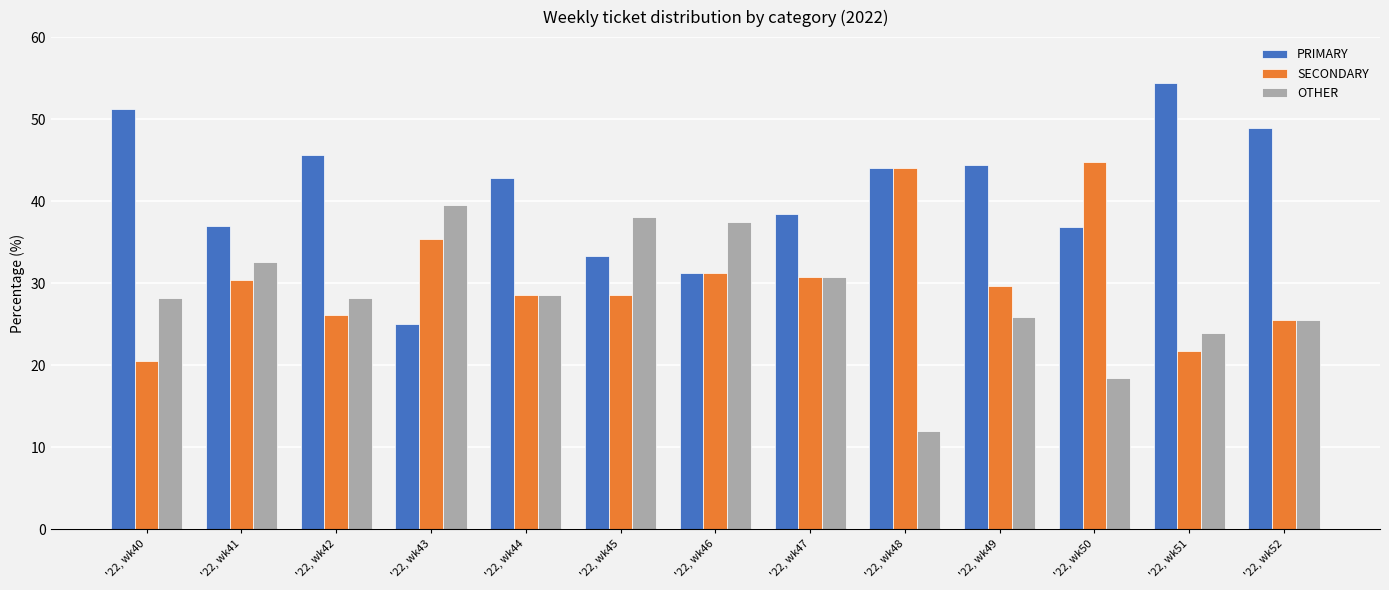

At '22, wk43, list the series in order from largest to smallest.

OTHER, SECONDARY, PRIMARY